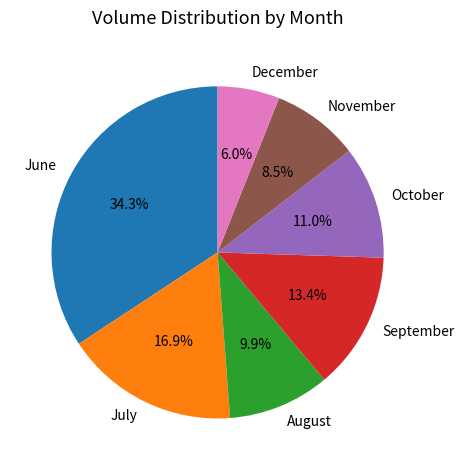

Is there a majority slice in this chart?

No